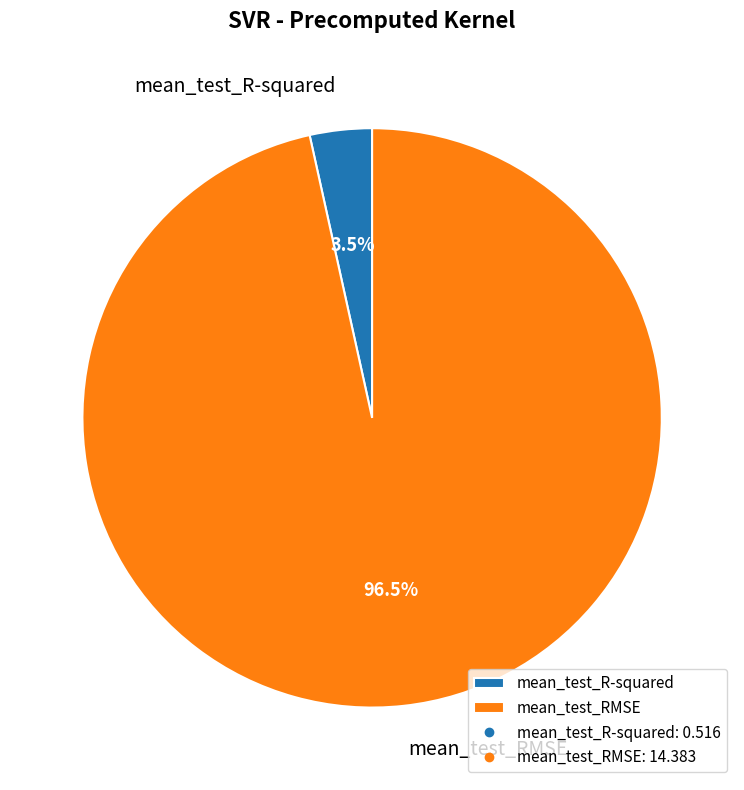

To the nearest percent, what is the average slice percentage?

50%